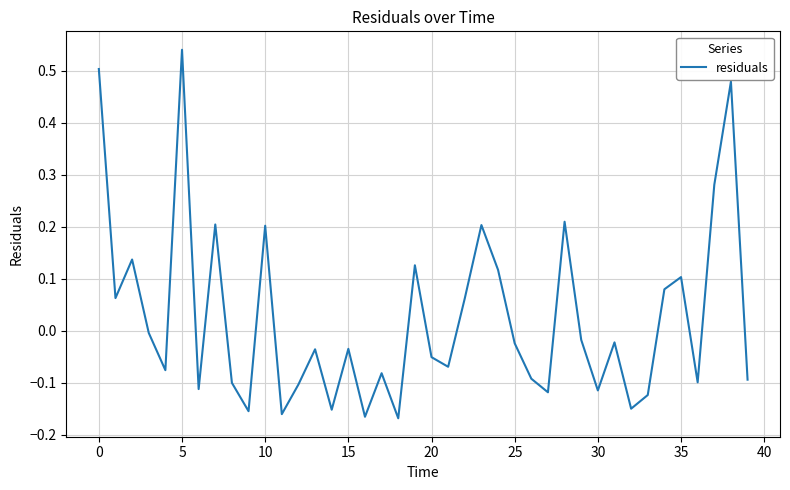

What is the difference between the maximum and minimum values?

0.7